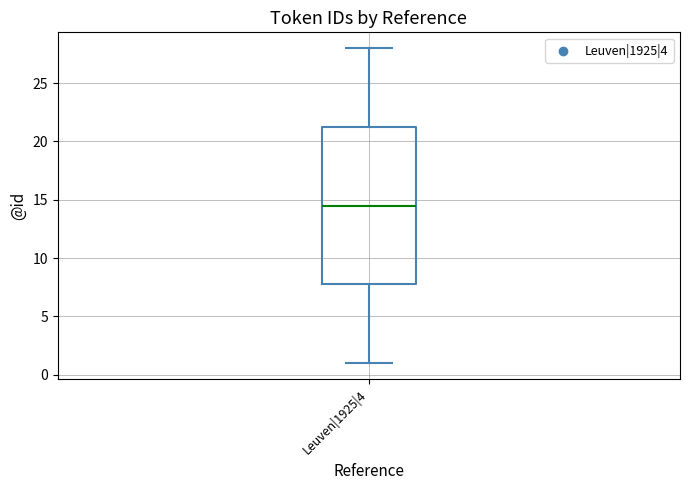

Transcribe this box plot: give where the median line is, the range the box spans, and where the two whiskers end, as read against the y-axis. The values are not printed on the chart, so give them approximately, as read against the axis.

median 14.5, box 8.0 to 21.5, whiskers 1.0 to 28.0